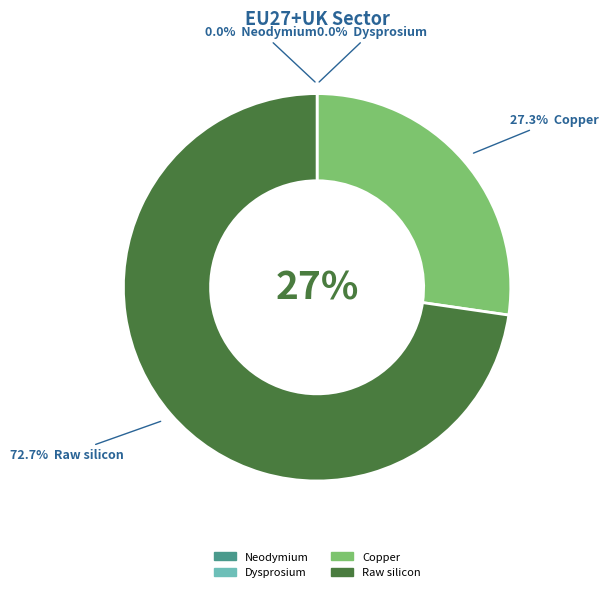

Is there a majority slice in this chart?

Yes